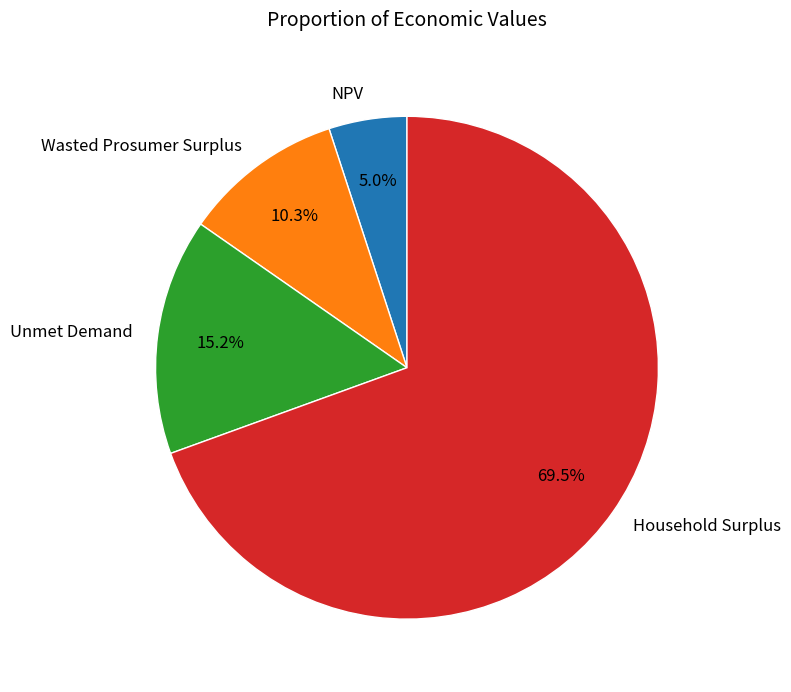

Rank the categories by value from lowest to highest.

NPV, Wasted Prosumer Surplus, Unmet Demand, Household Surplus